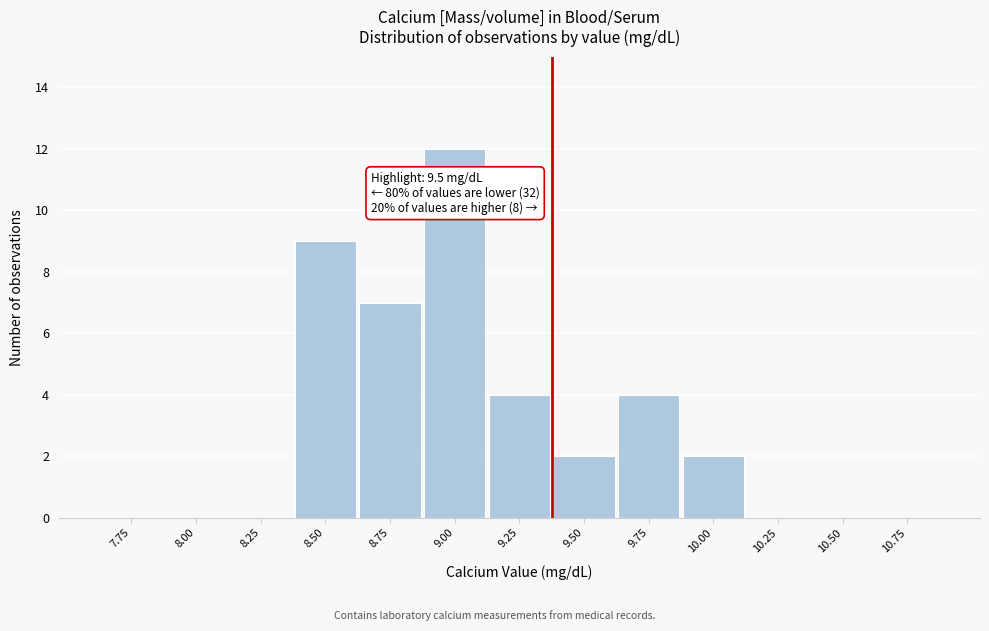

Reading right to left, what are all the values shown in this chart?

10.75=0	10.50=0	10.25=0	10.00=2	9.75=4	9.50=2	9.25=4	9.00=12	8.75=7	8.50=9	8.25=0	8.00=0	7.75=0